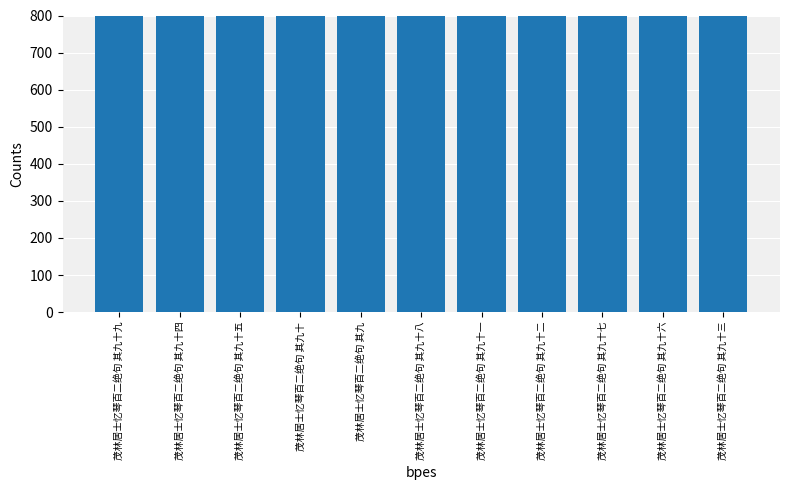

What is the label of the 9th bar from the left?

茂林居士忆琴百二绝句 其九十七